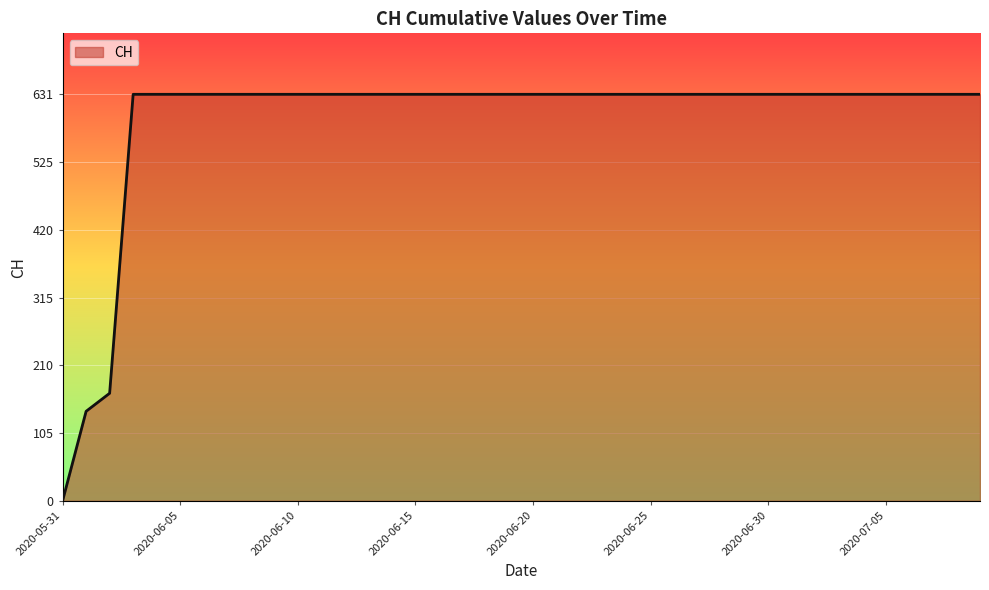

What is the maximum value shown in the chart?

631